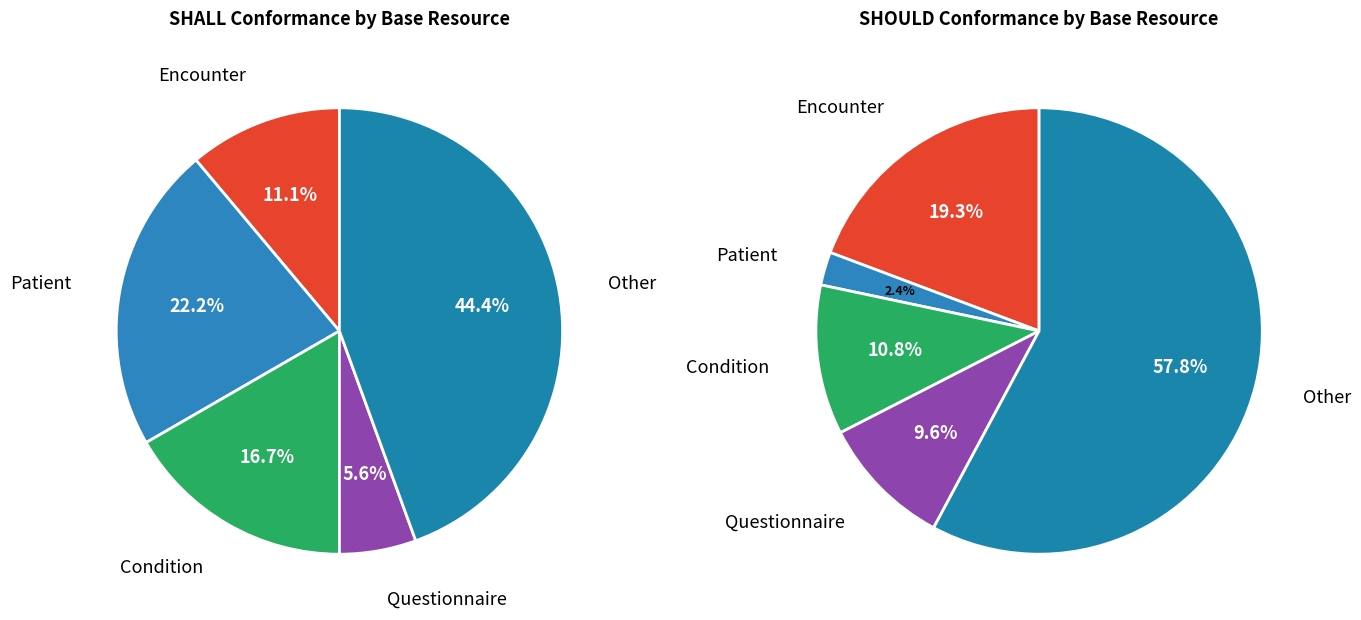

Approximately how many times larger is the value at SHALL compared to SHOULD?

0.2